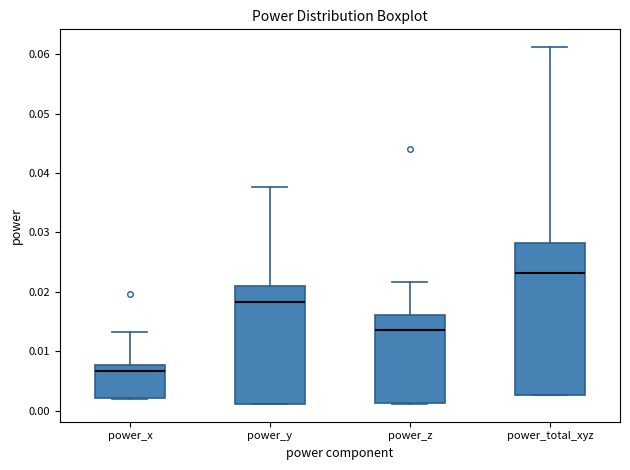

Reading left to right, transcribe this box plot: for each box, give where its median line is, the range the box spans, and where its two whiskers end, as read against the y-axis. The values are not printed on the chart, so give them approximately, as read against the axis.

power_x: median 0.007, box 0.002 to 0.008, whiskers 0.002 to 0.013
power_y: median 0.018, box 0.001 to 0.021, whiskers 0.001 to 0.038
power_z: median 0.014, box 0.001 to 0.016, whiskers 0.001 to 0.022
power_total_xyz: median 0.023, box 0.003 to 0.028, whiskers 0.003 to 0.061